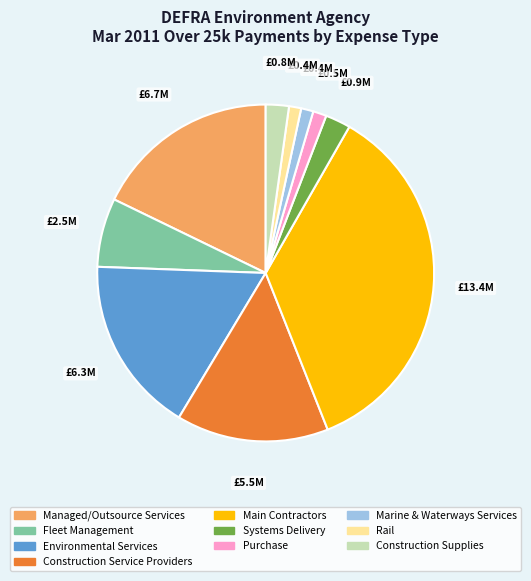

Combined, do Marine & Waterways Services and Purchase account for over 50%?

No